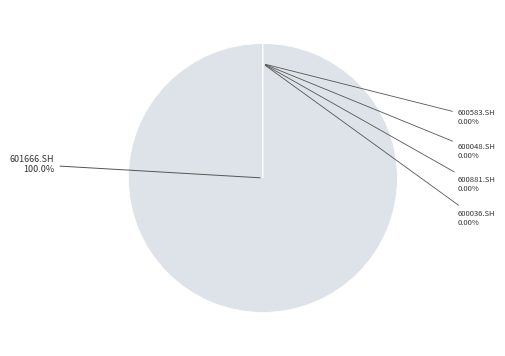

To the nearest percent, what is the average slice percentage?

10%